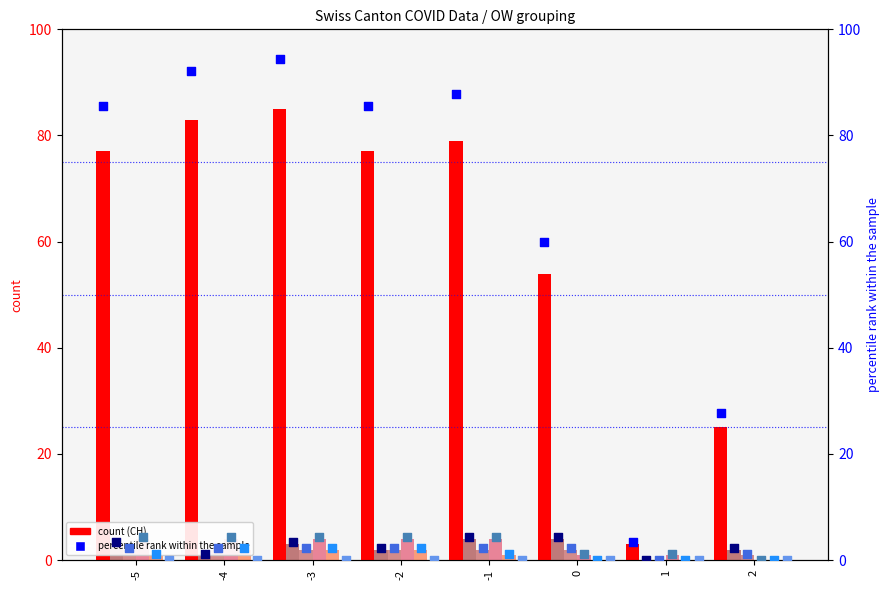

What is the total value across all series at -2?

81